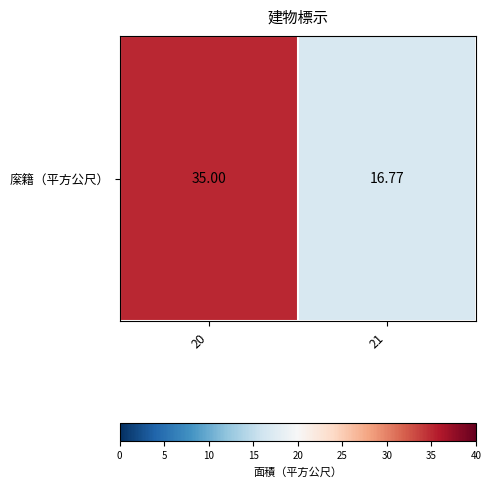

Rank the categories by value from highest to lowest.

20, 21